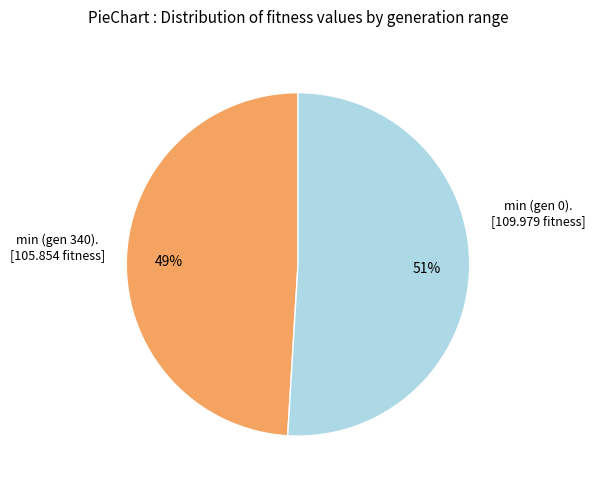

Does any single category account for the majority?

Yes